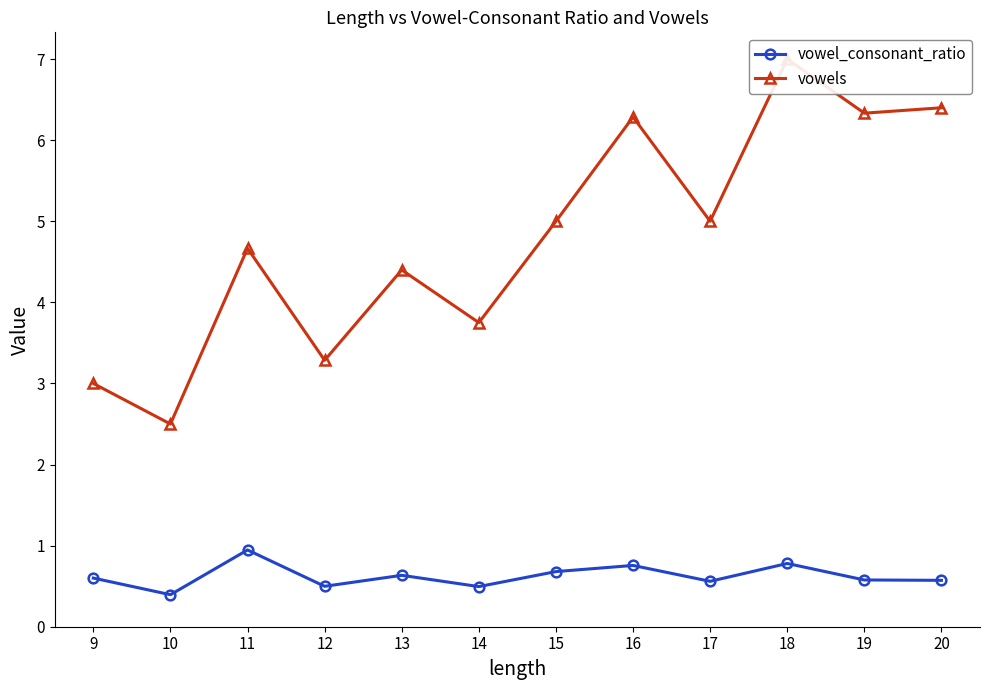

Rank the series at 20 from lowest to highest value.

vowel_consonant_ratio, vowels